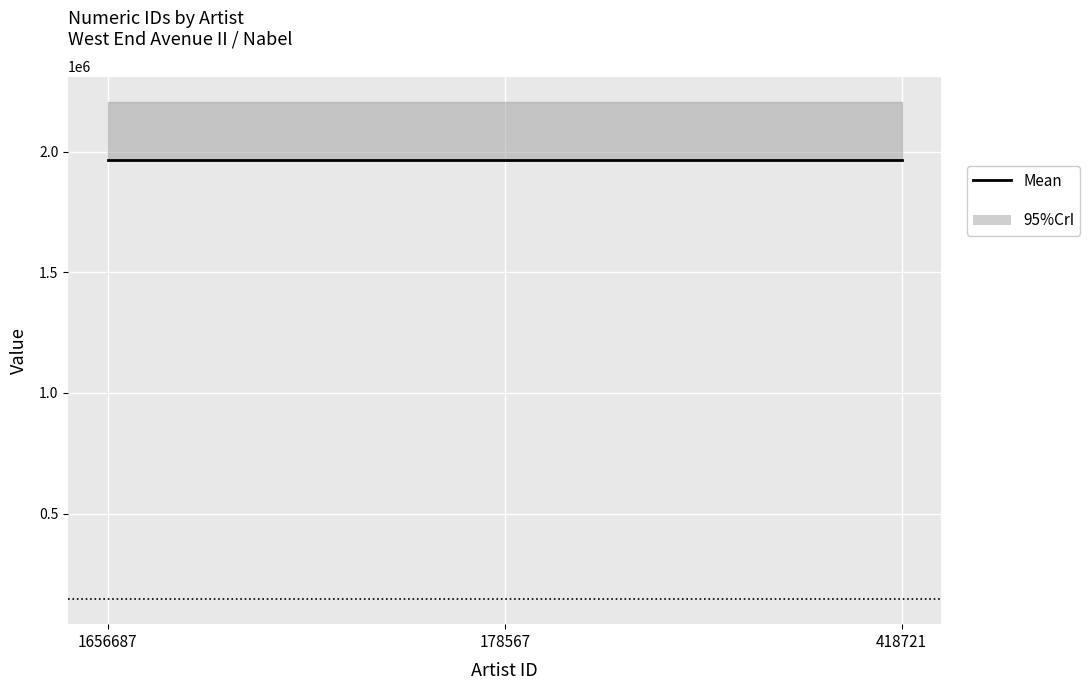

What is the value of the labelid point at the 2nd from the left?

144546